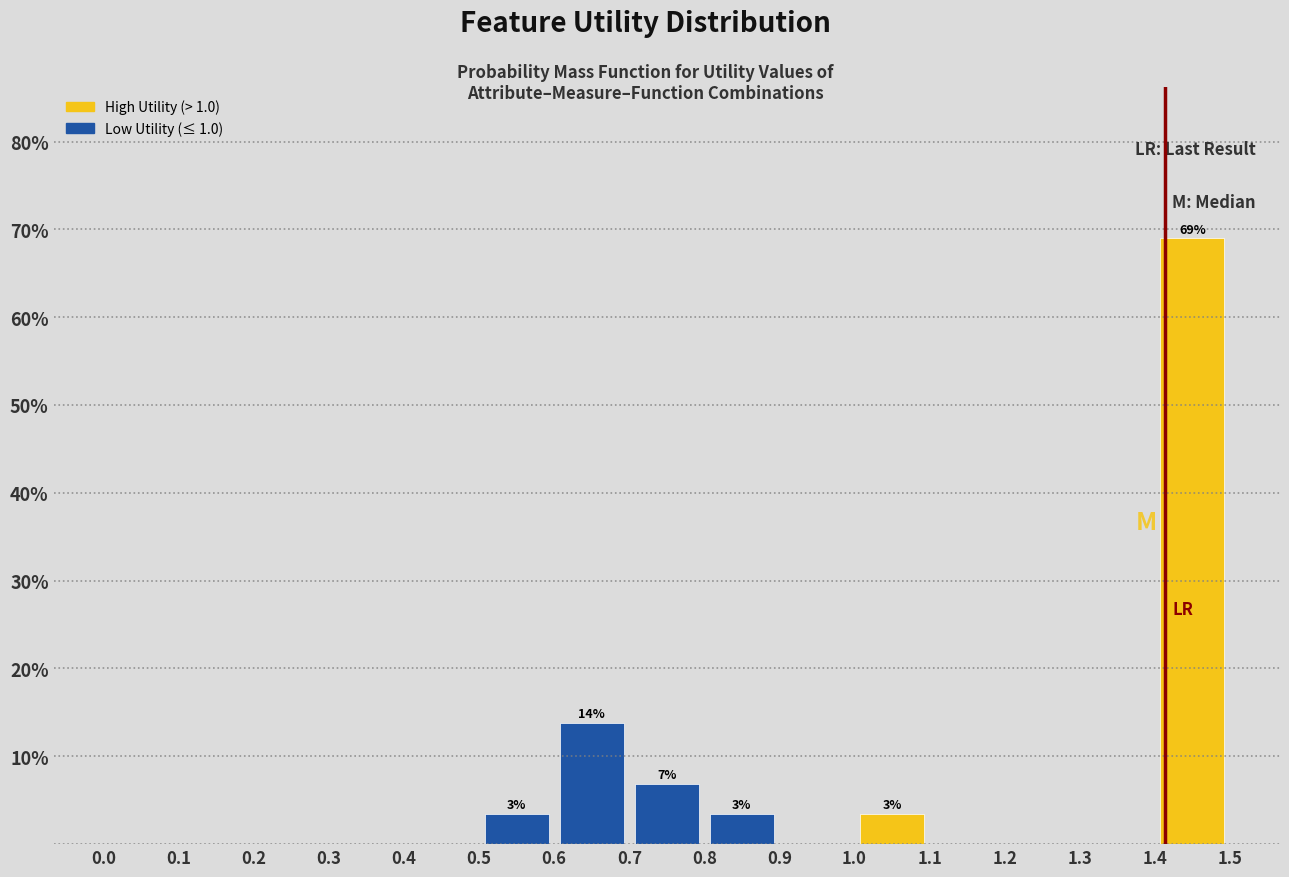

Which range on the x-axis has the tallest bar?

1.4 to 1.5